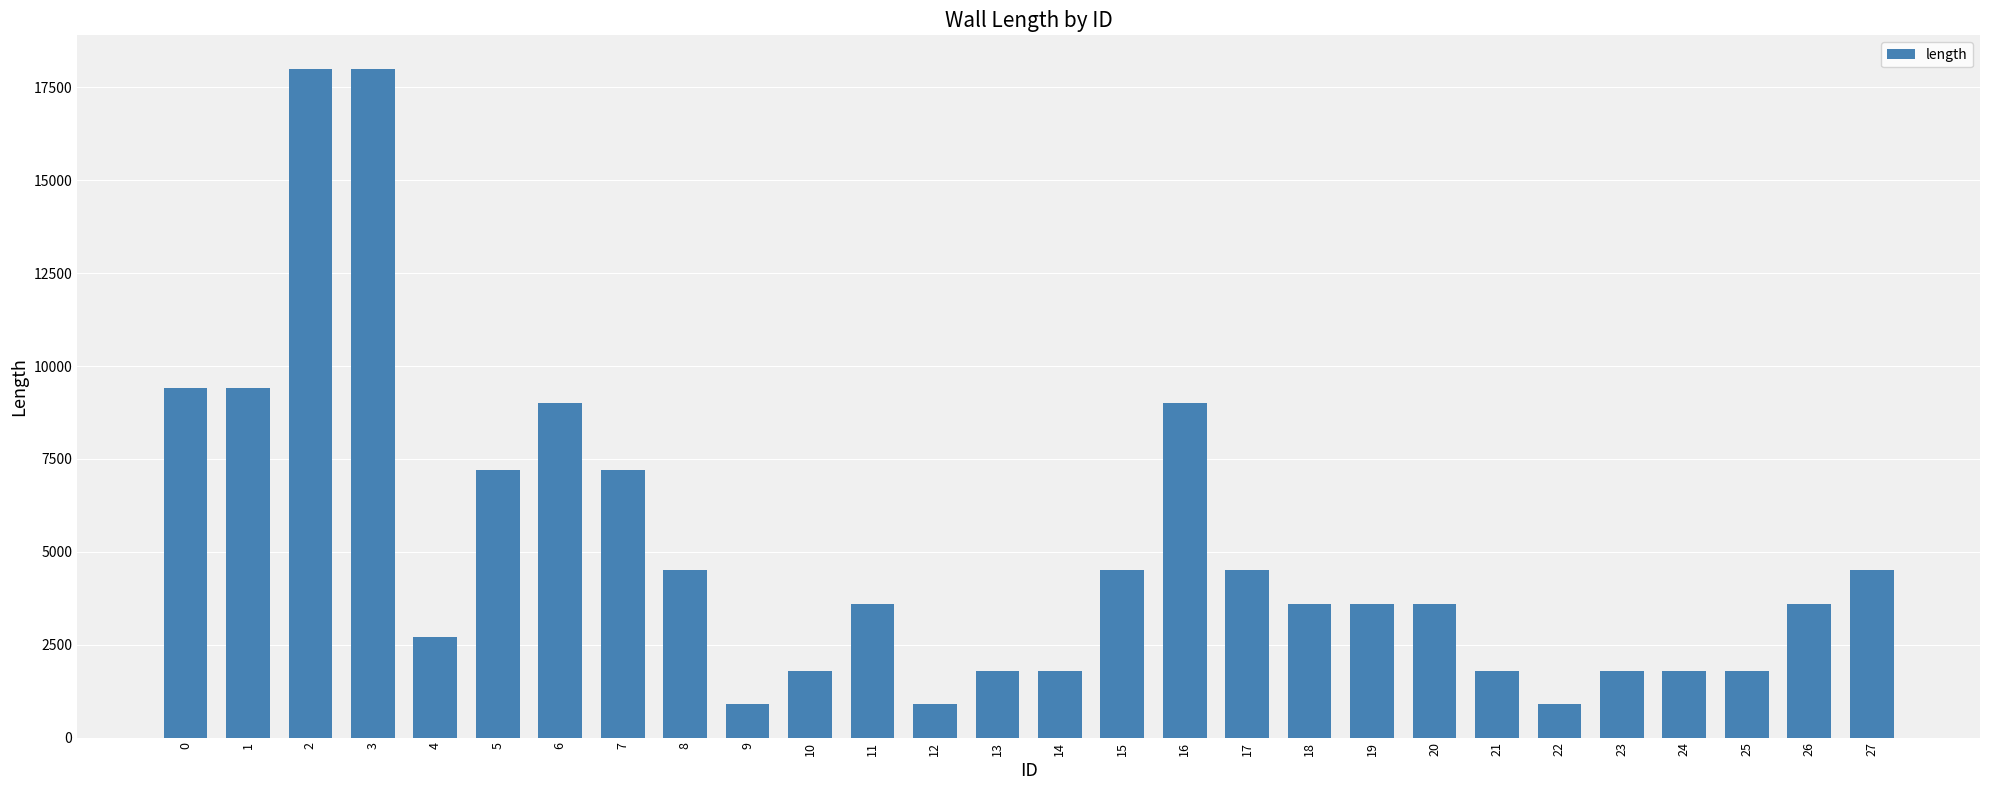

What is the maximum value shown in the chart?

18000